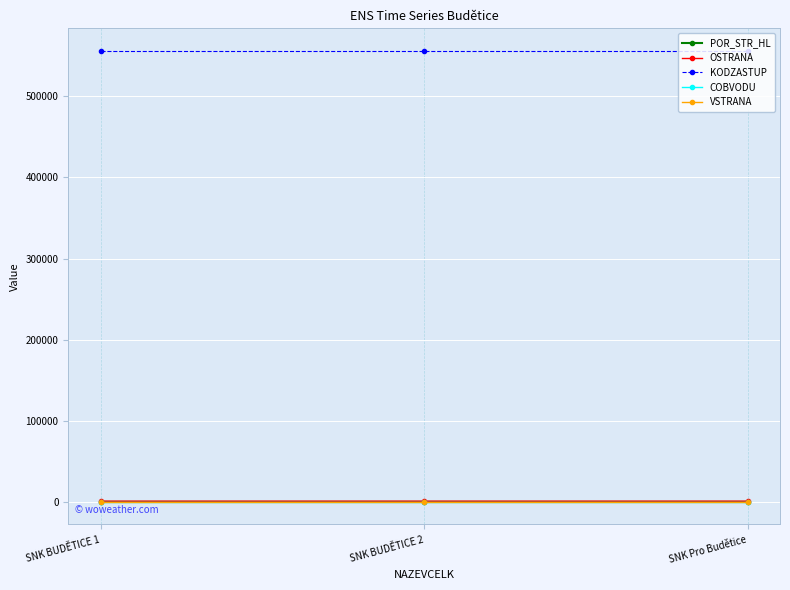

What is the smallest value displayed?

1